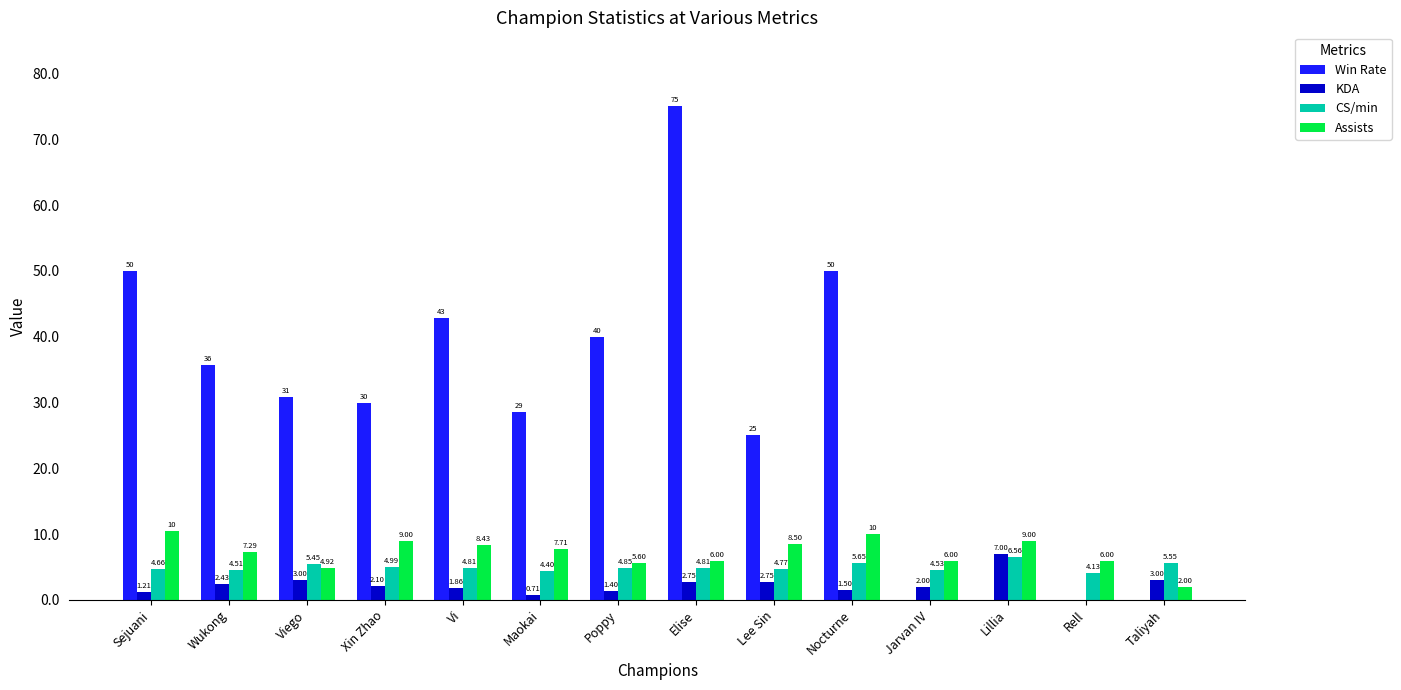

What is the difference between the Win Rate values at Maokai and Vi?

14.3